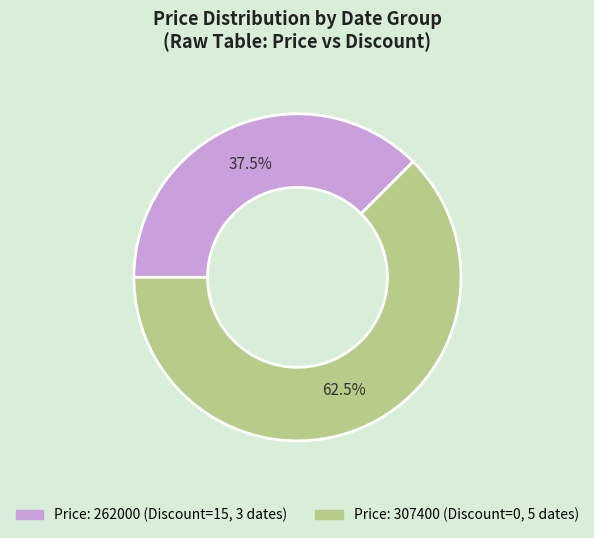

Is there a majority slice in this chart?

Yes